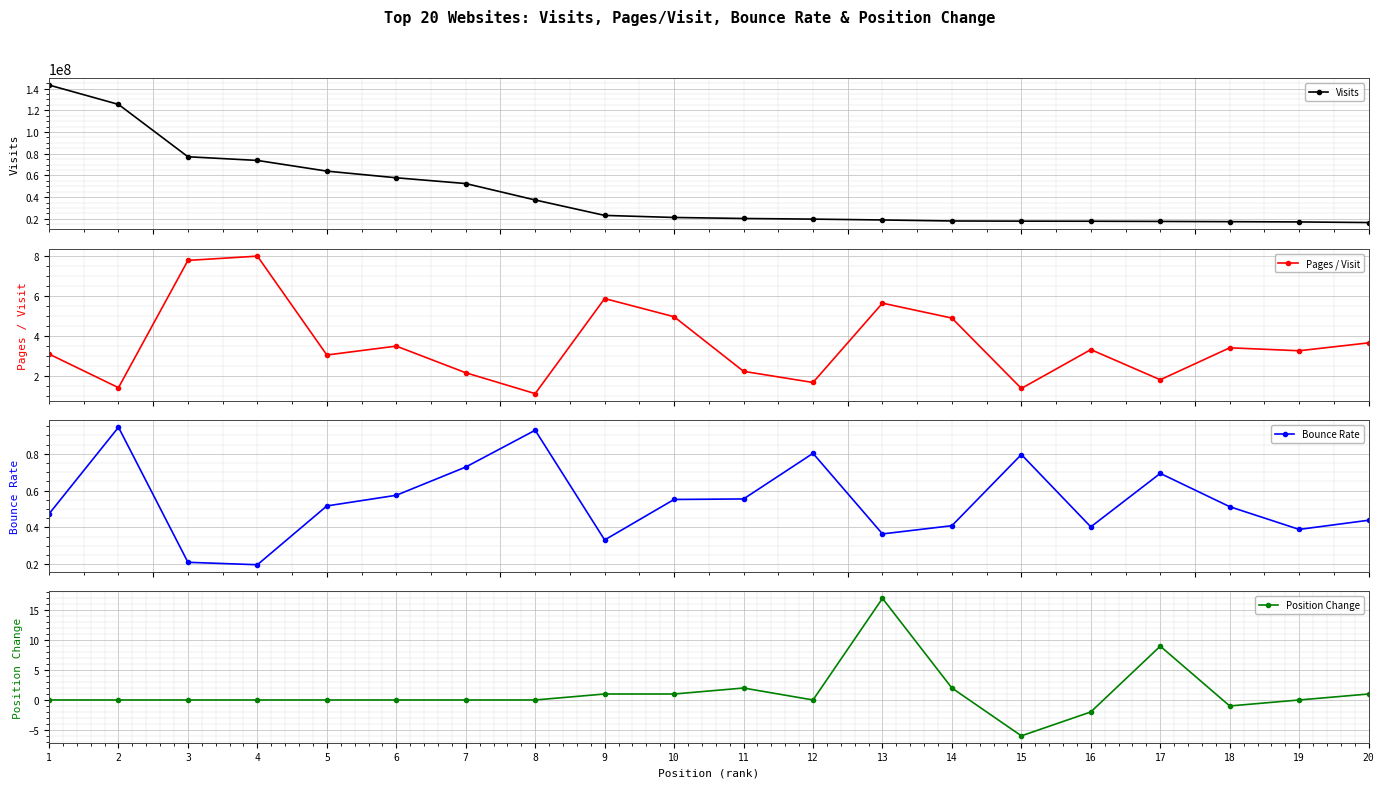

Does the chart display data point markers on the line(s)?

Yes